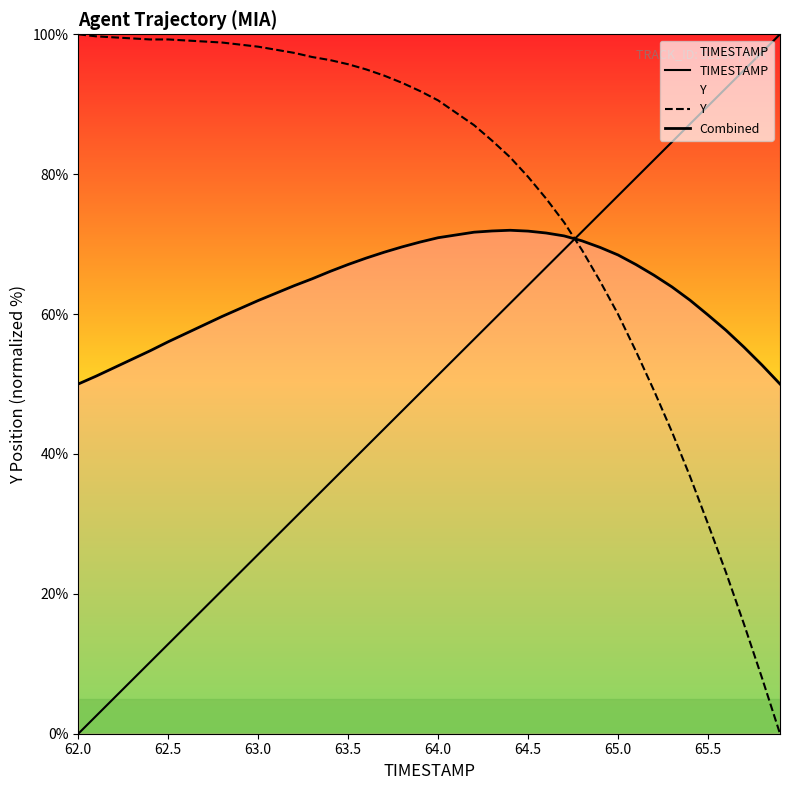

True or false: Combined has more than 1 points higher than both neighbors.

False